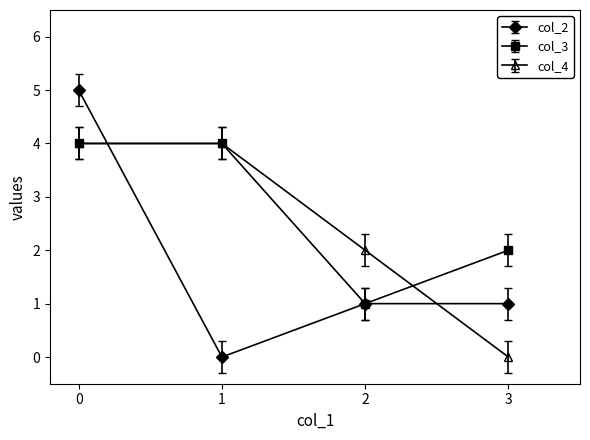

What is the spread (max minus min) of values at 2?

1